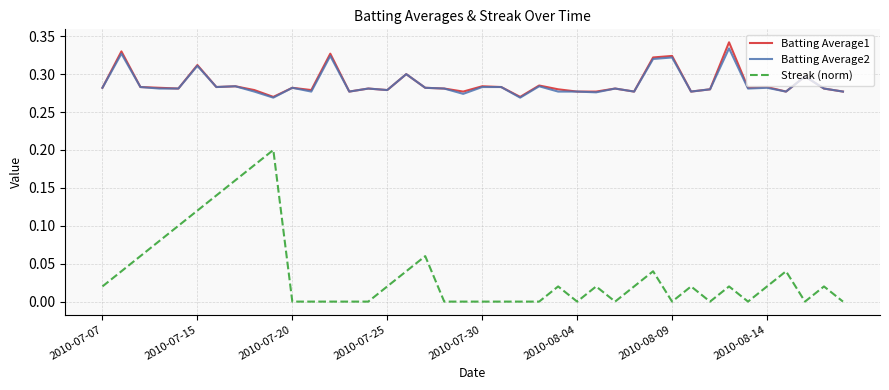

True or false: Streak (norm) and Batting Average2 cross at least once.

False